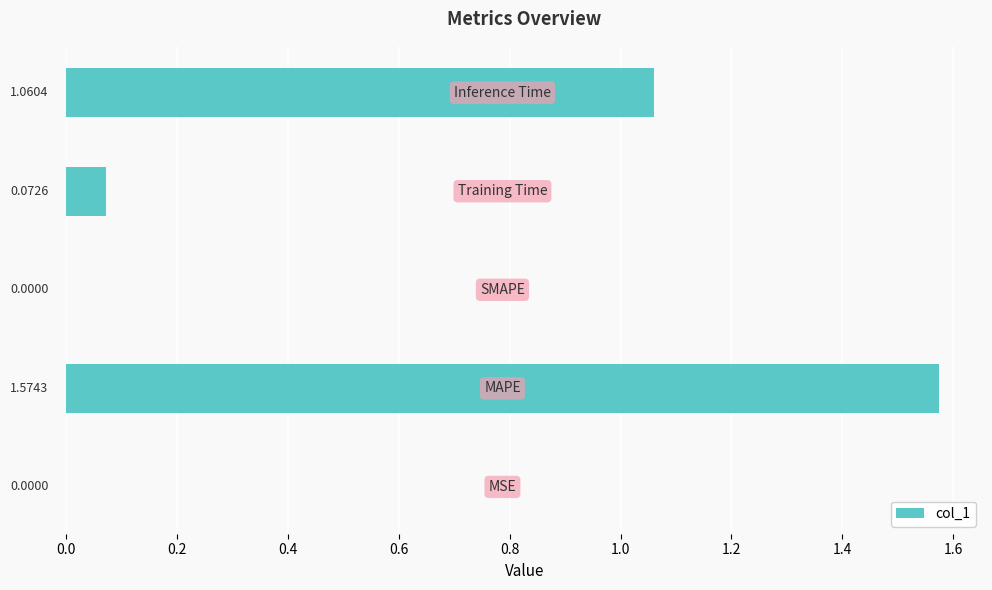

What is the sum of all values?

2.7